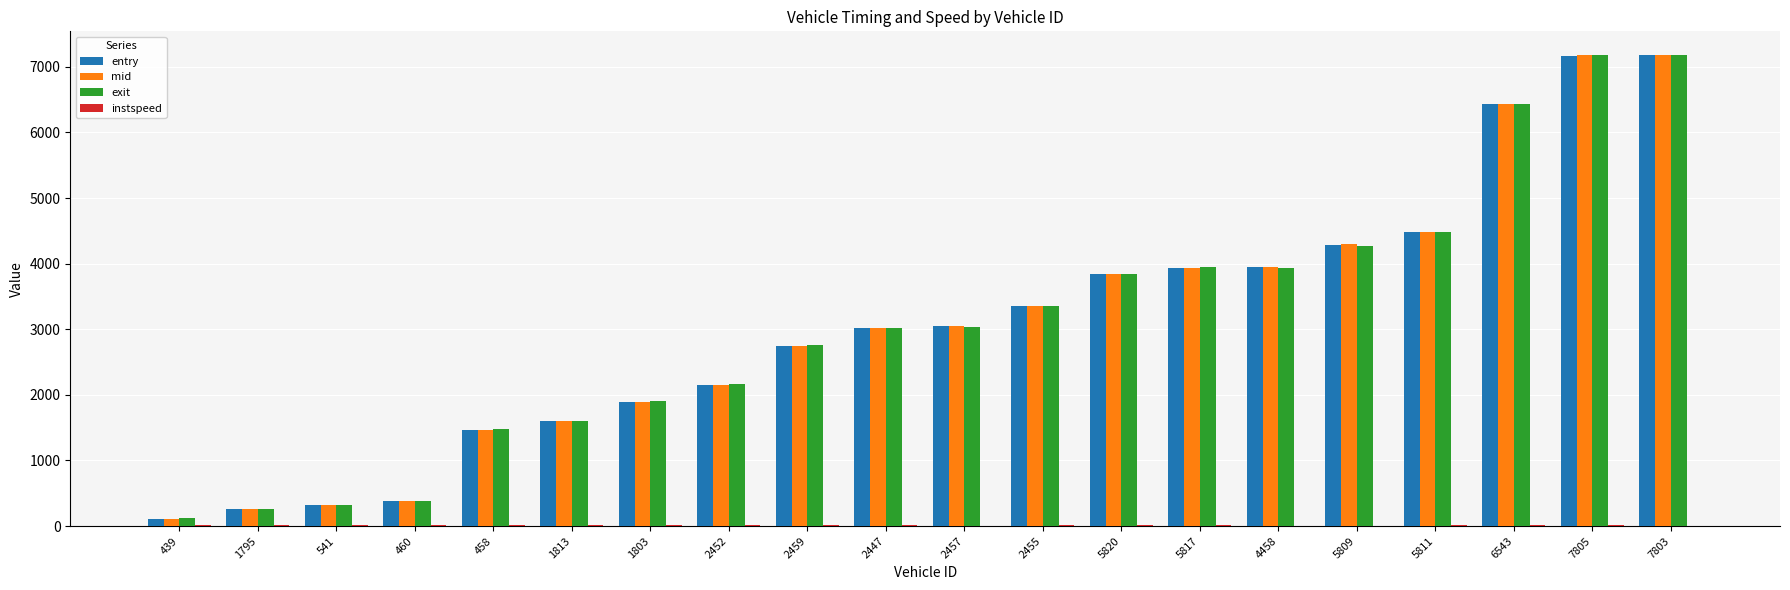

How many categories are shown in the chart?

20